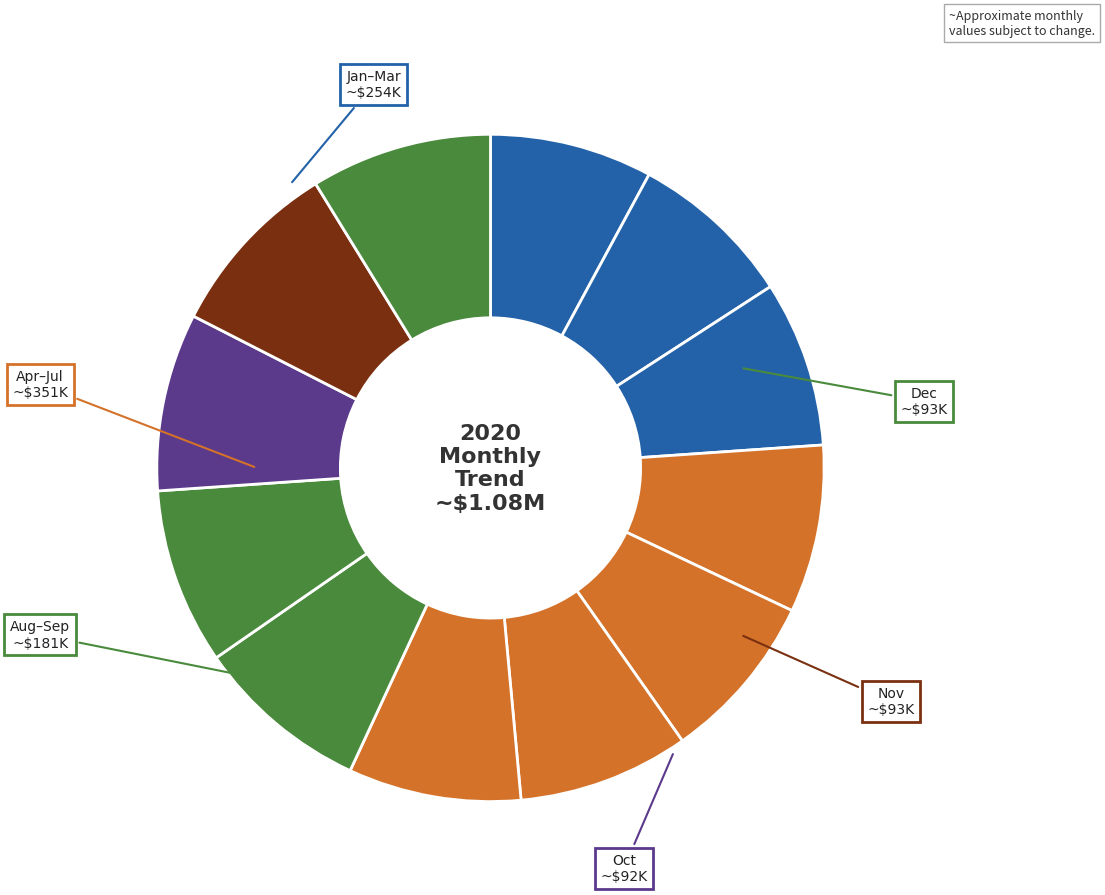

Does any single category account for the majority?

No